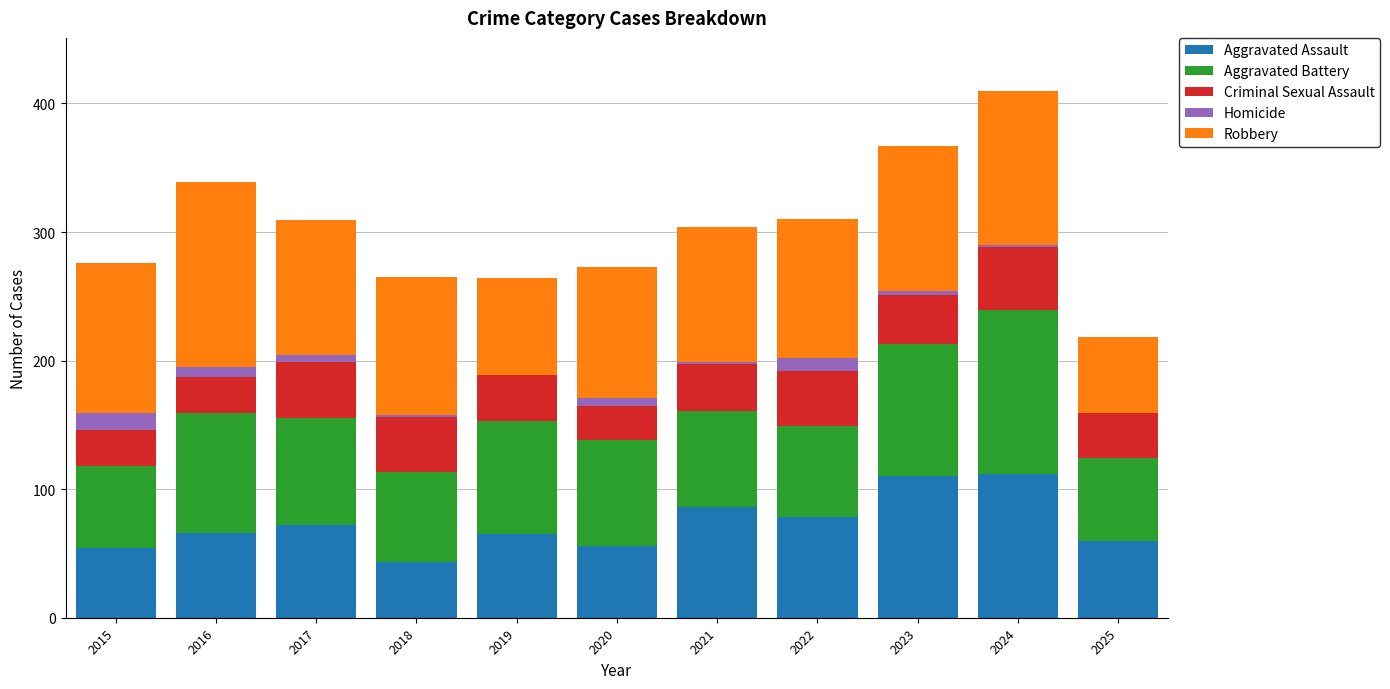

Count the number of categories in the chart.

11